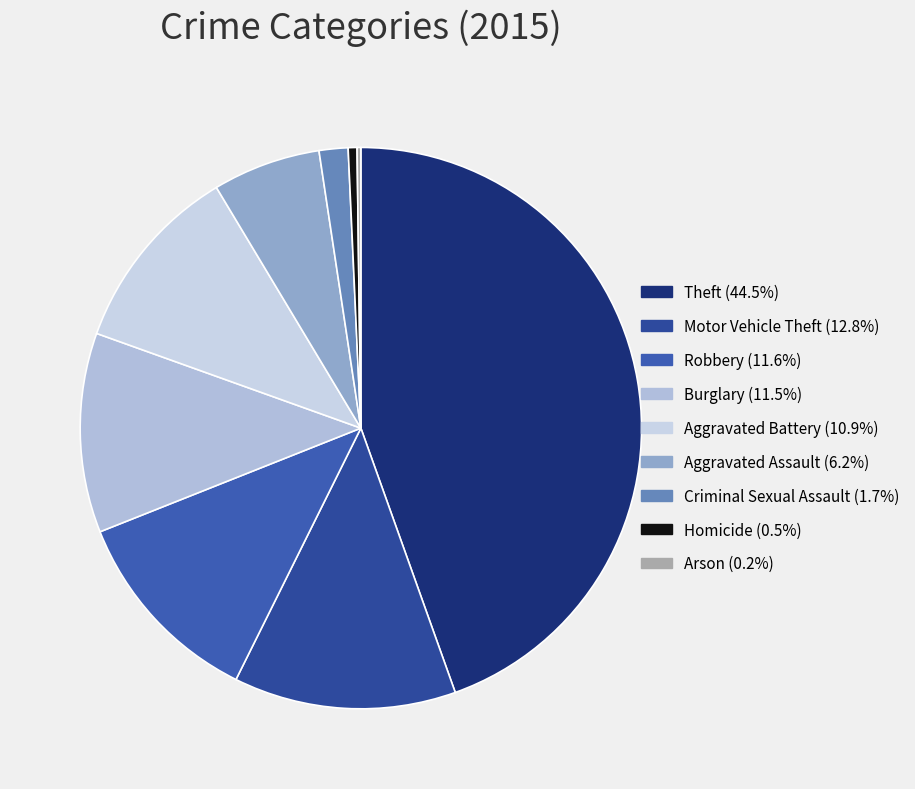

The Theft slice represents 58% of the pie. True or false?

False